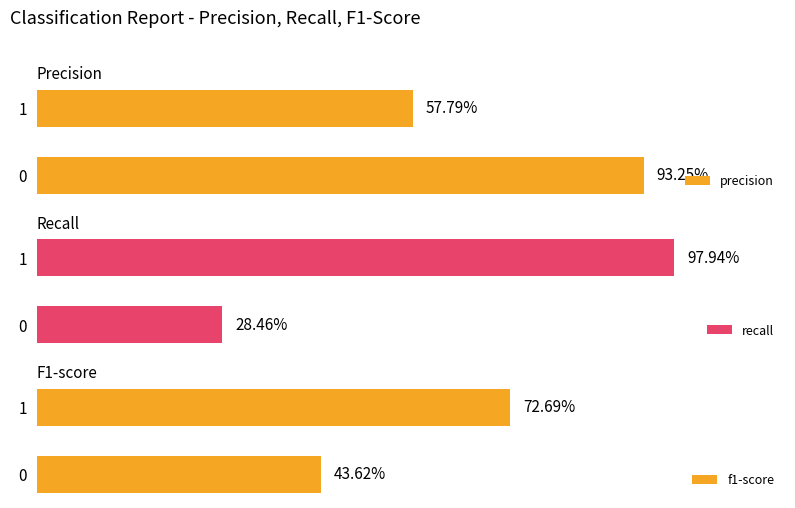

Reading left to right, list all the values displayed in this chart.

precision: 0.9	0.6
recall: 0.3	1.0
f1-score: 0.4	0.7